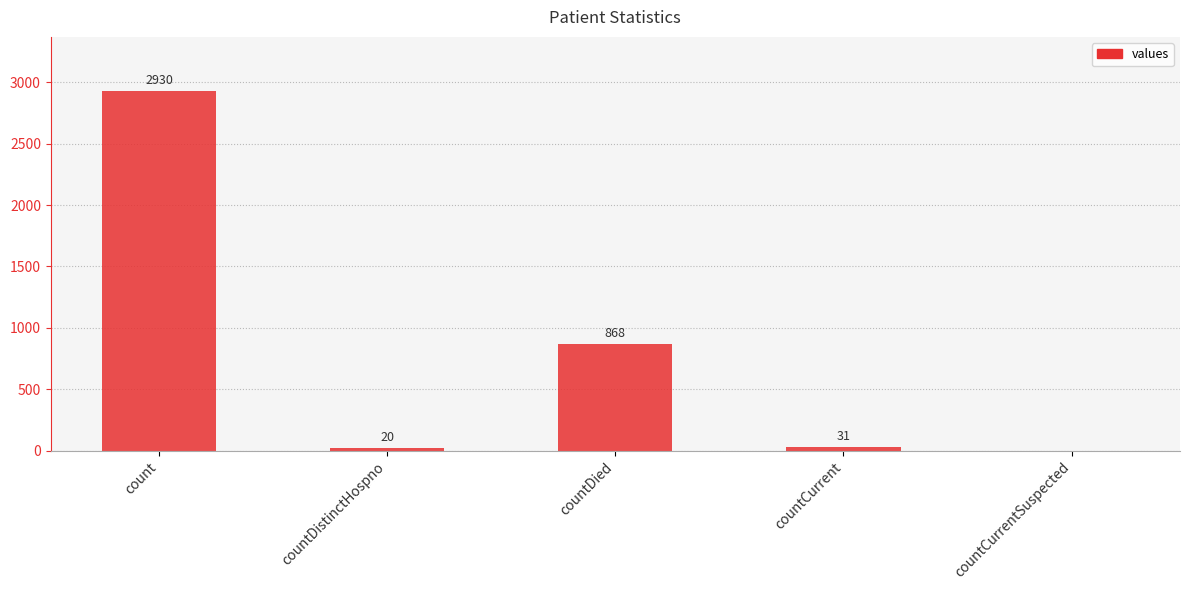

Reading left to right, transcribe all the data shown in this chart.

2930	20	868	31	0